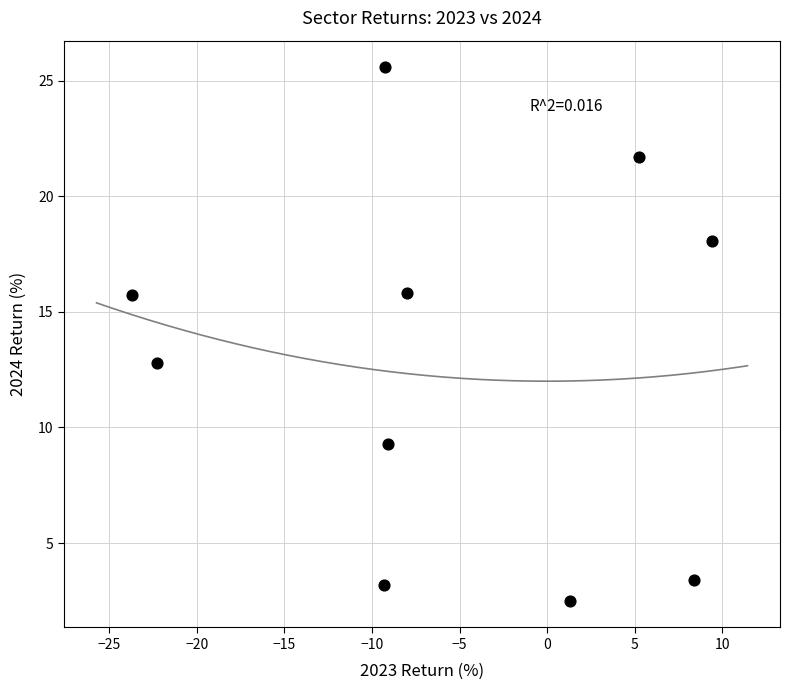

What is the average Y value?

12.8